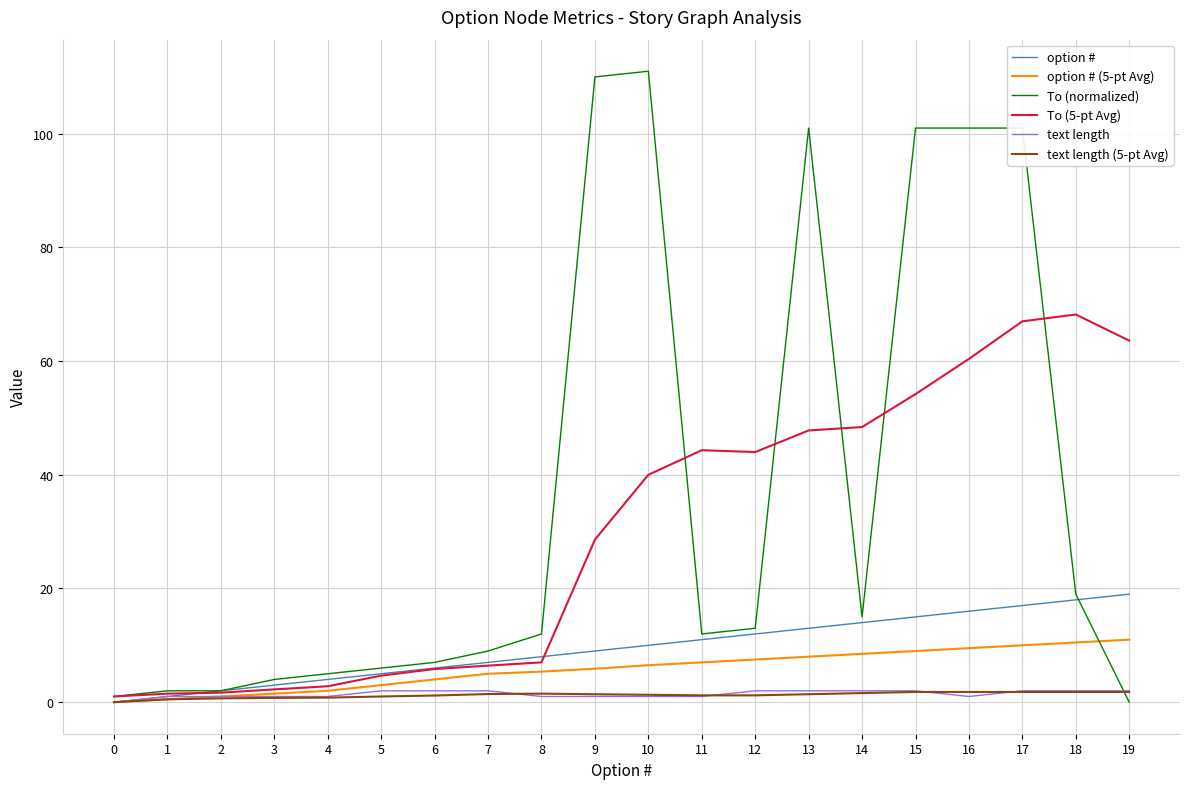

What is the maximum value for To (normalized)?

111.0